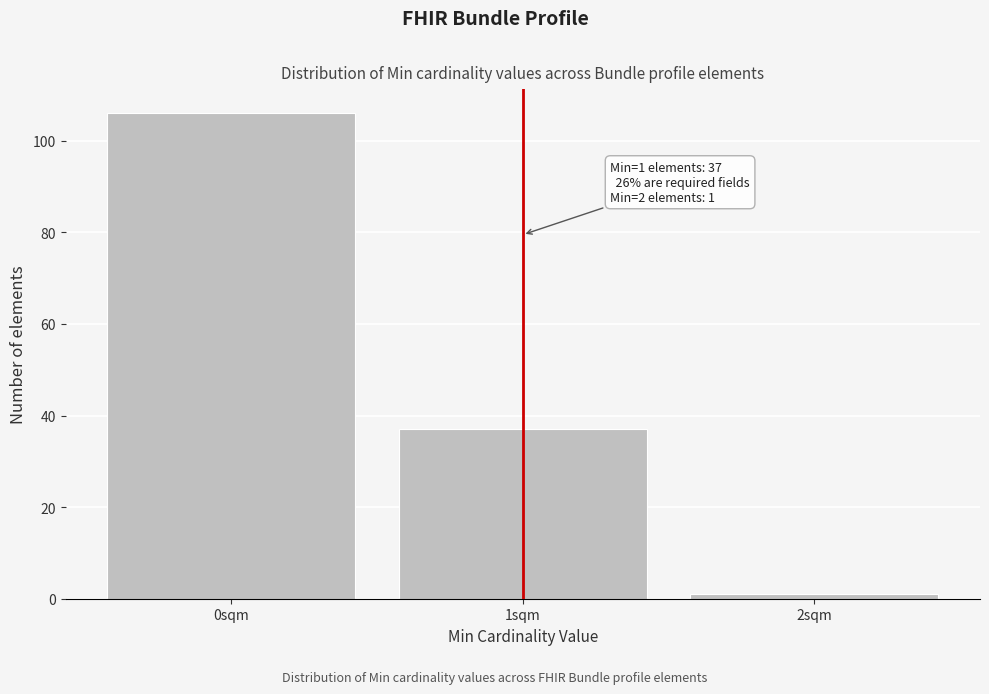

Reading right to left, what are all the values shown in this chart?

1	37	106